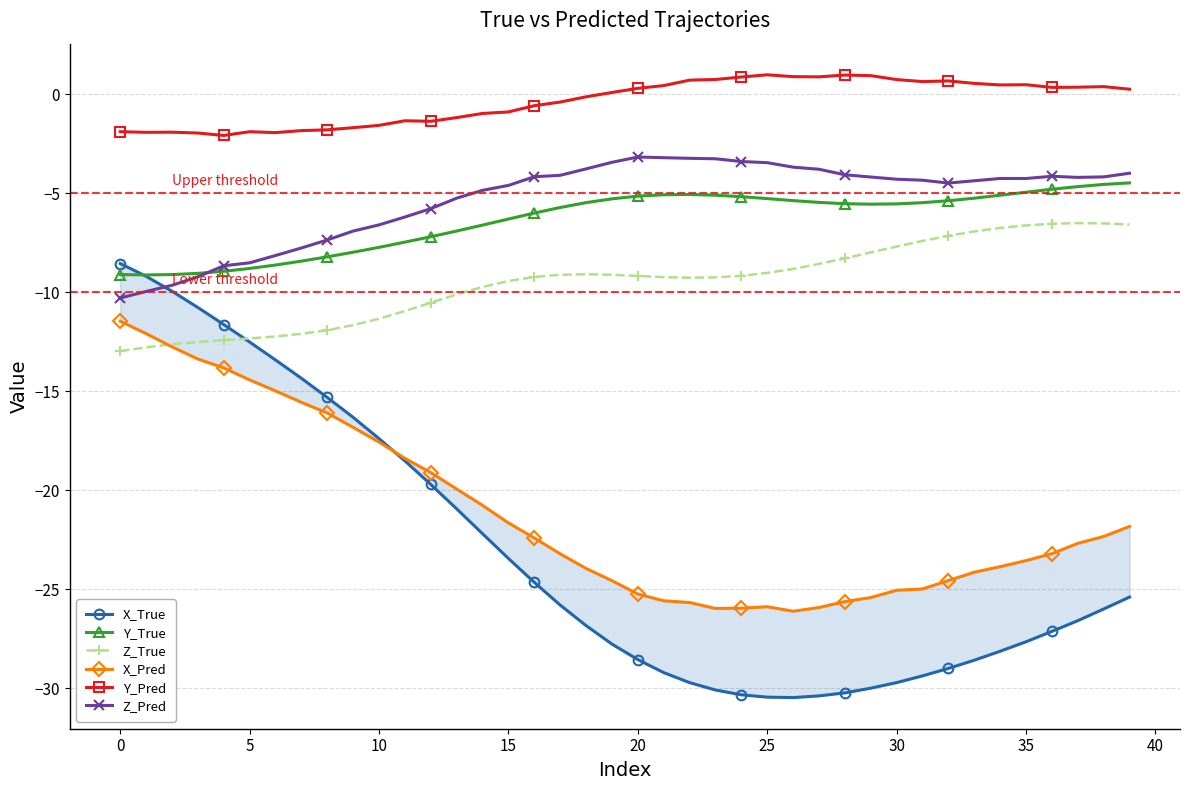

What is the sum of all X_Pred values?

-846.3